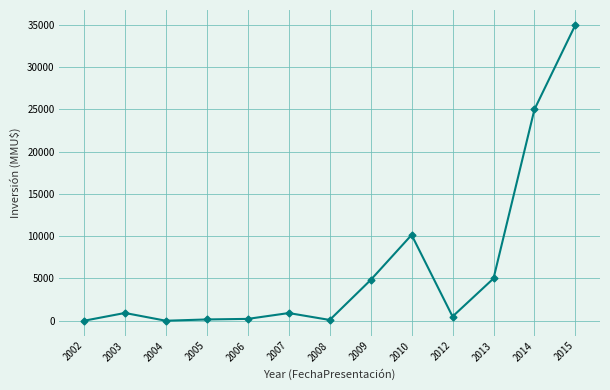

What is the sum of the values at 2013 and 2014?

30000